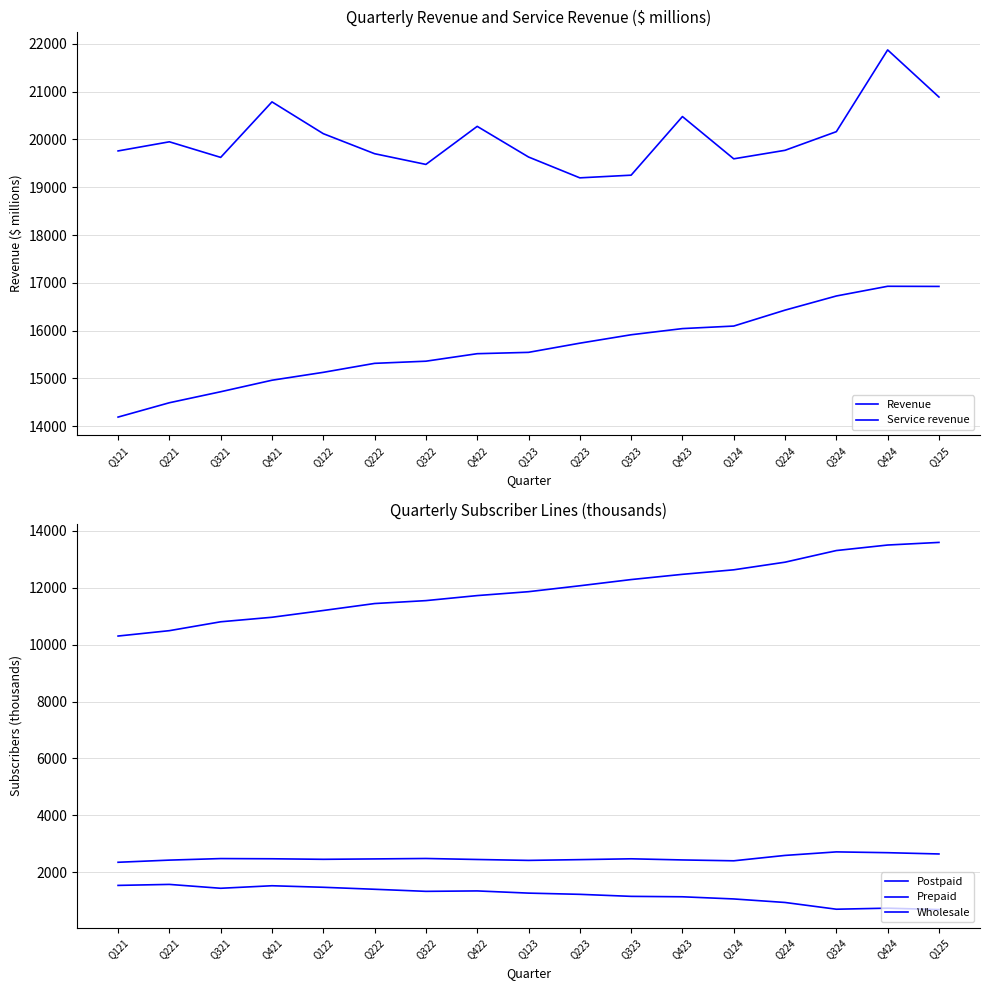

Reading left to right, list all the values displayed in this chart.

Revenue: 19759	19950	19624	20785	20120	19701	19477	20273	19632	19196	19252	20478	19594	19772	20162	21872	20886
Service revenue: 14192	14492	14722	14963	15128	15316	15361	15518	15546	15738	15914	16043	16096	16429	16725	16928	16925
Postpaid: 10303	10492	10804	10963	11201	11445	11548	11725	11862	12070	12288	12472	12631	12899	13308	13502	13594
Prepaid: 2351	2427	2481	2474	2455	2469	2484	2449	2417	2444	2473	2433	2403	2592	2716	2688	2643
Wholesale: 1538	1573	1437	1526	1472	1402	1329	1344	1267	1224	1153	1138	1062	938	701	738	688